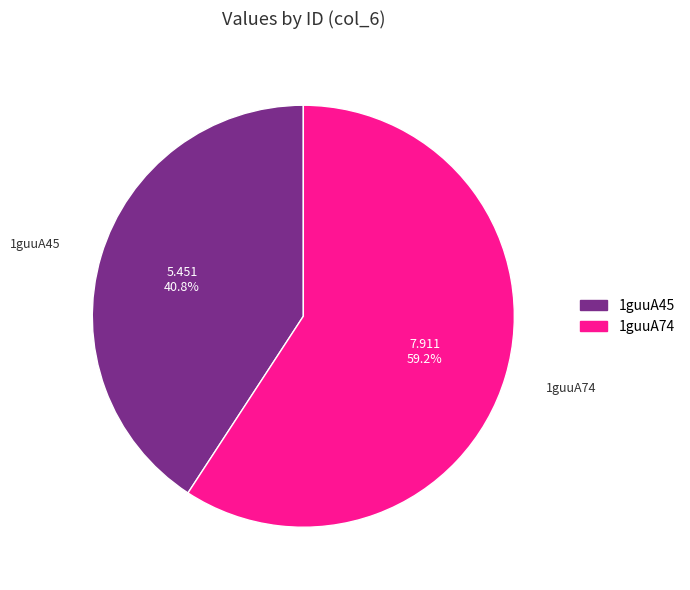

To the nearest percent, what percentage of the pie is 1guuA45?

41%